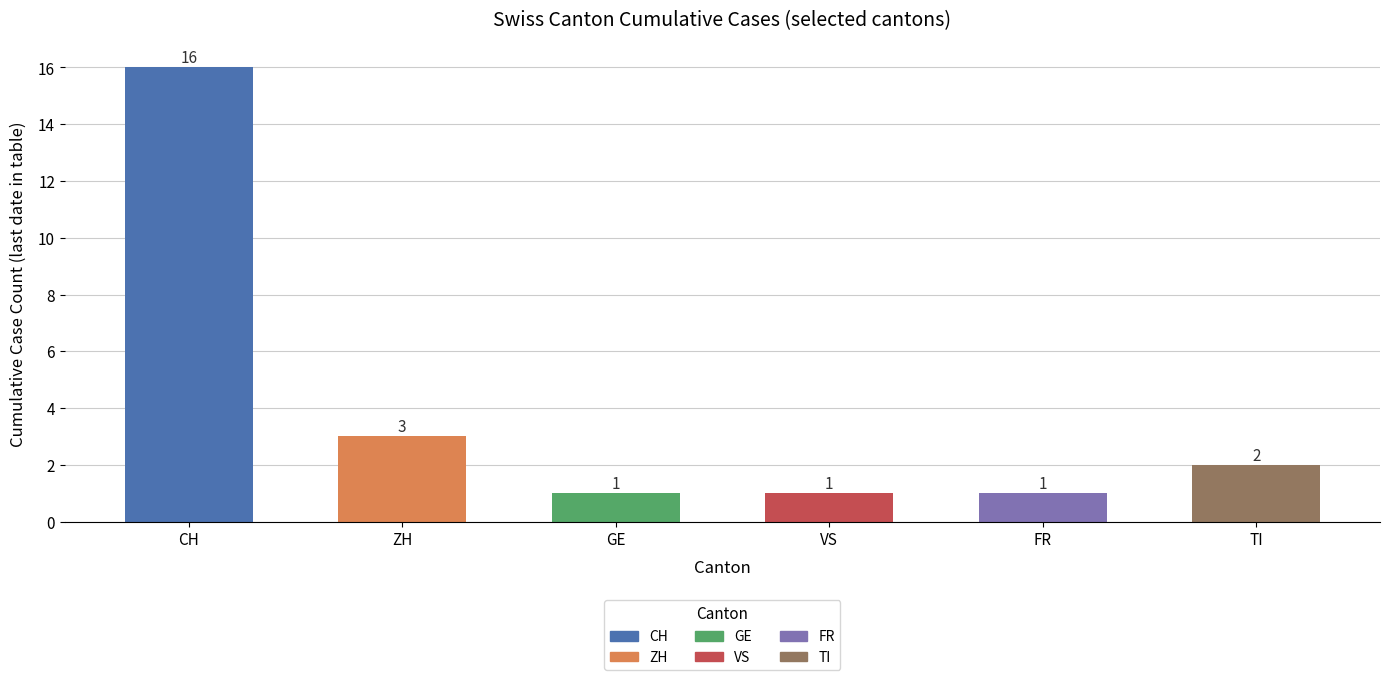

What is the difference between the values at GE and CH?

15